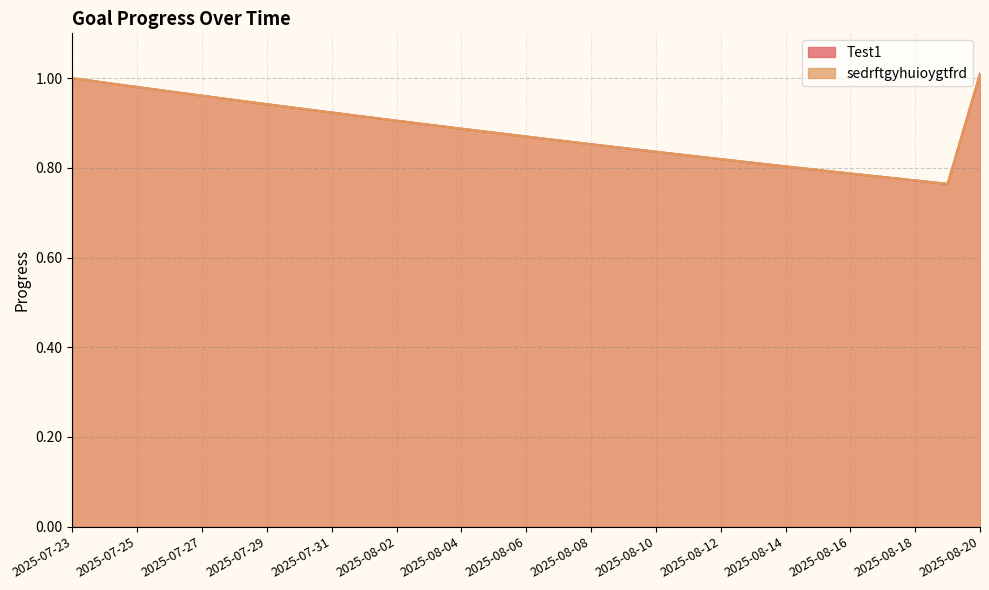

The value of sedrftgyhuioygtfrd at 2025-07-31 is 1.3. True or false?

False